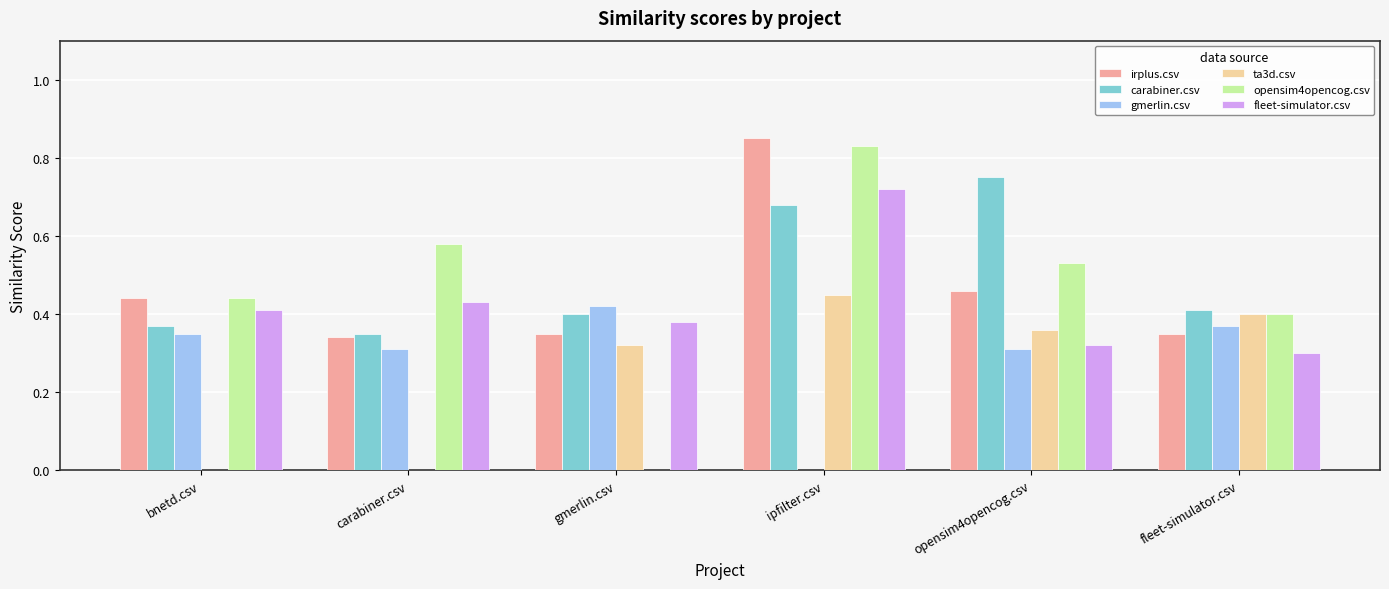

Which category has the highest value in the opensim4opencog.csv series?

ipfilter.csv